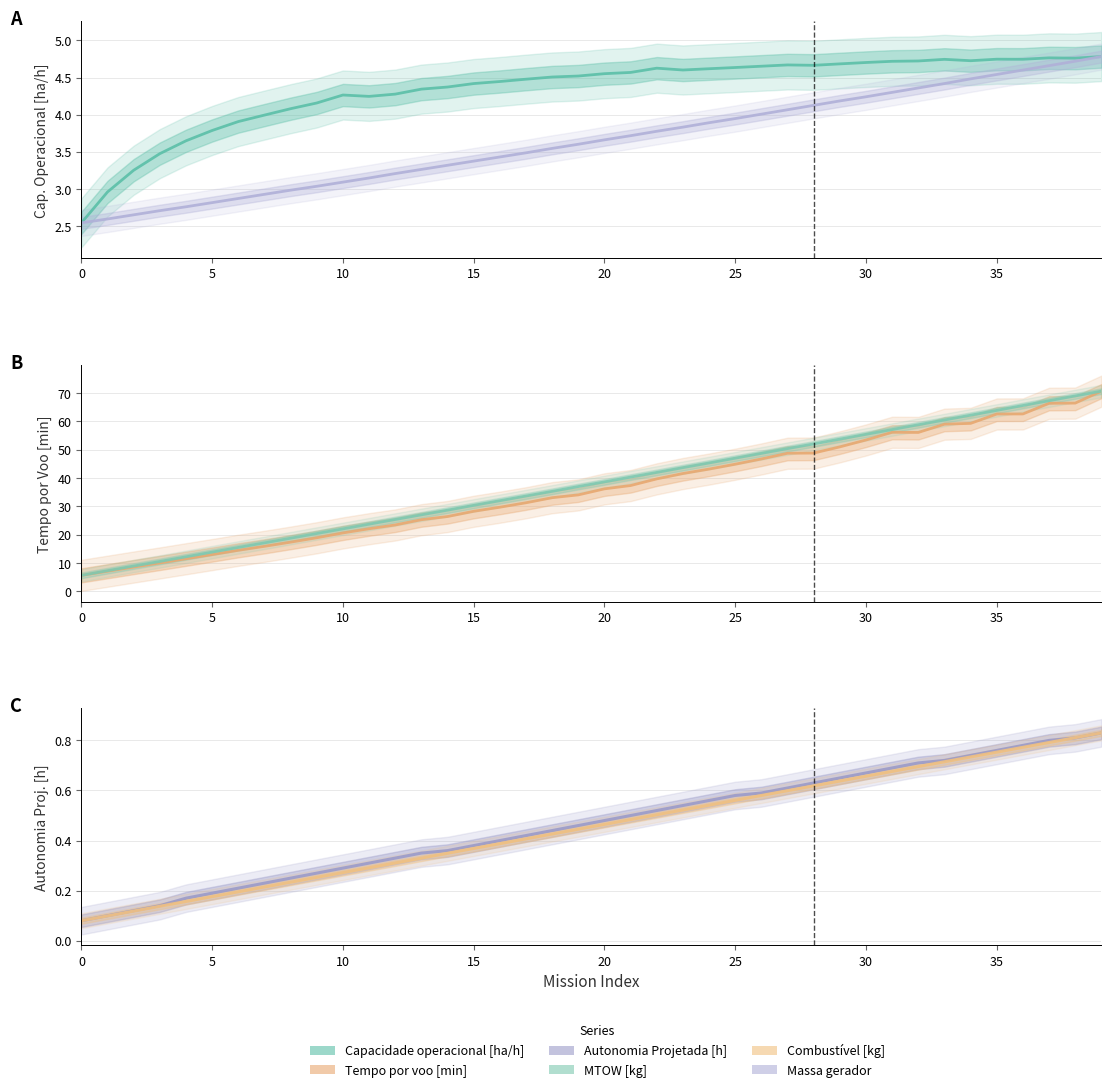

True or false: Tempo por voo [min] and Combustível [kg] (scaled) cross at least once.

False